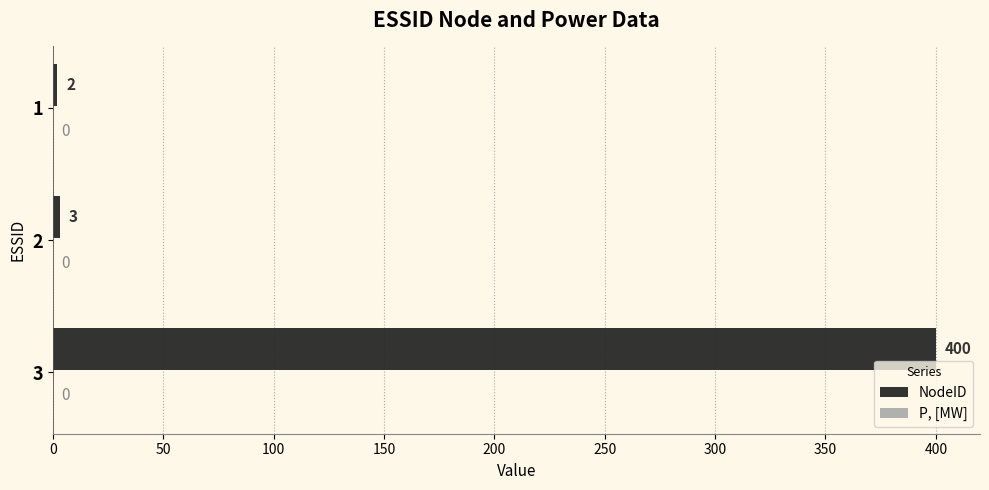

What is the change in value from 2 to 3?

+397